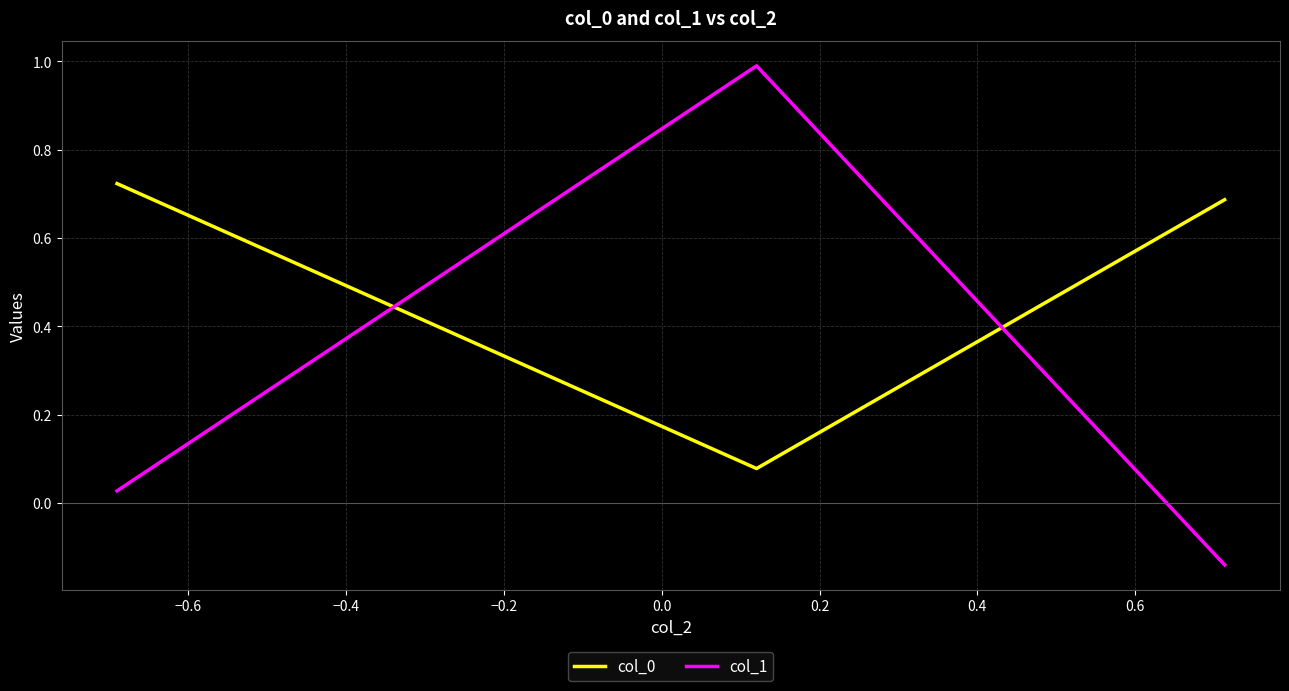

At how many categories does at least one series exceed 0?

3